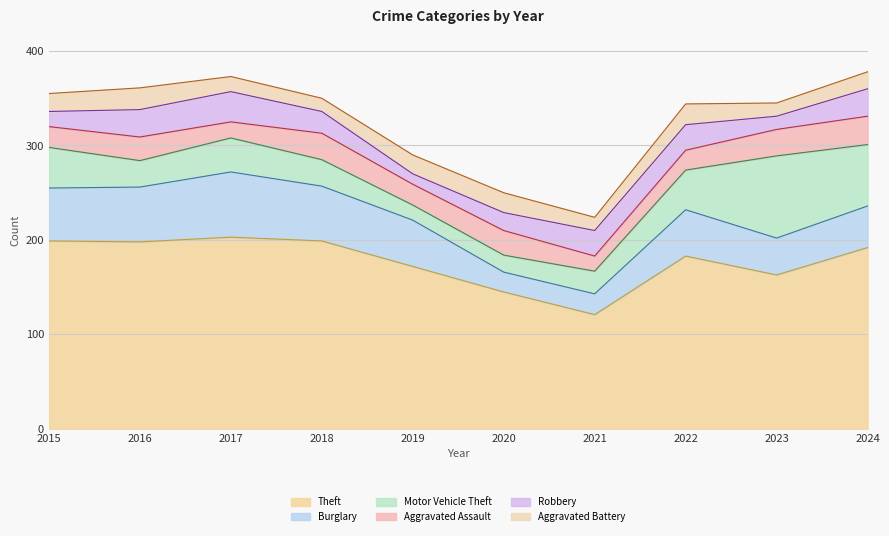

What is the approximate value of Robbery at 2015?

16